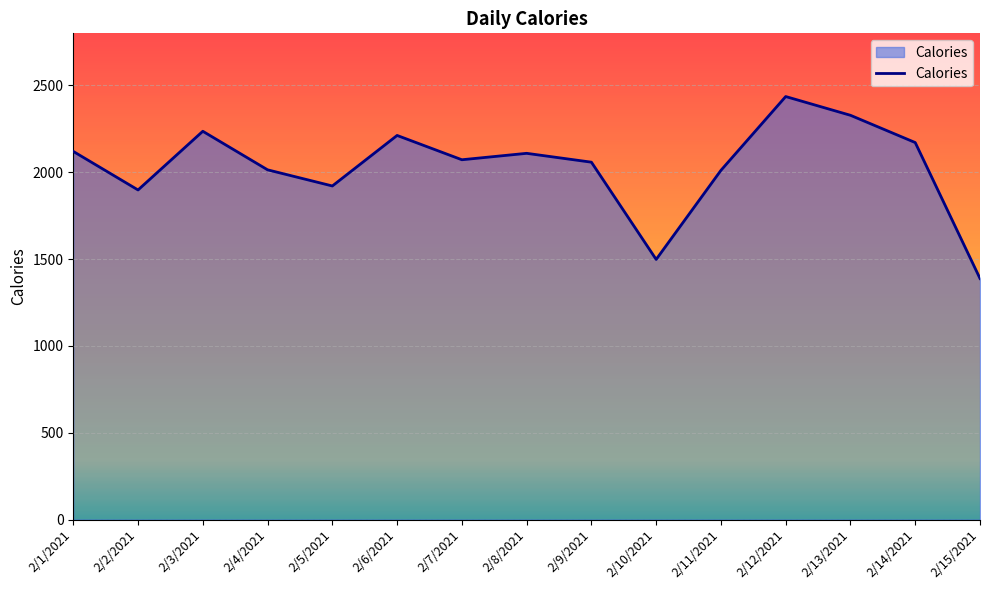

Which category has the lowest value across all series?

2/15/2021